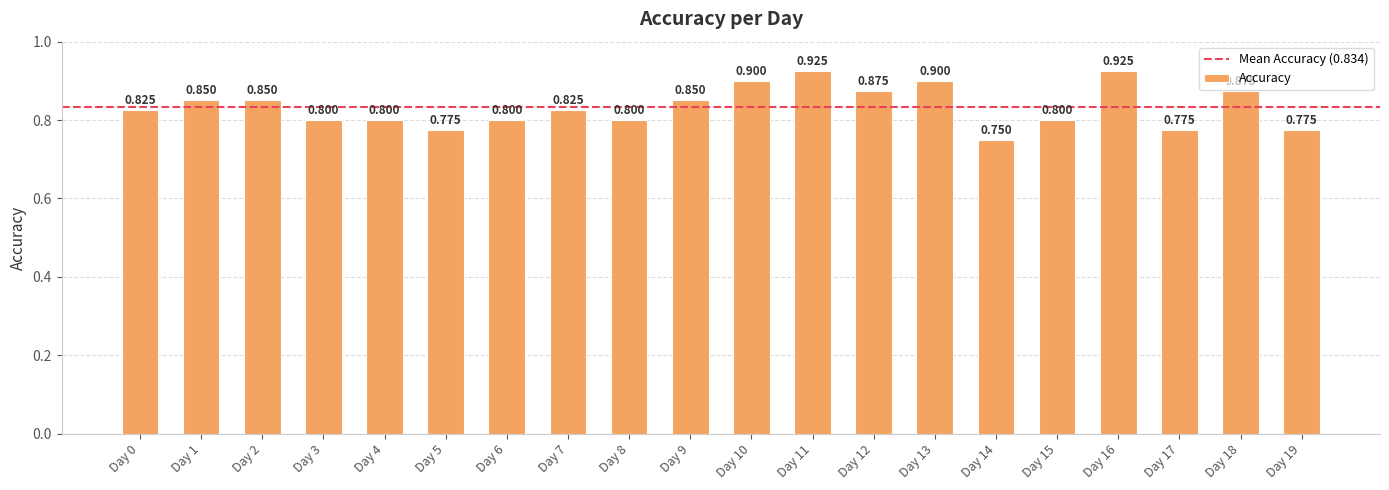

How many bars are there in total?

20